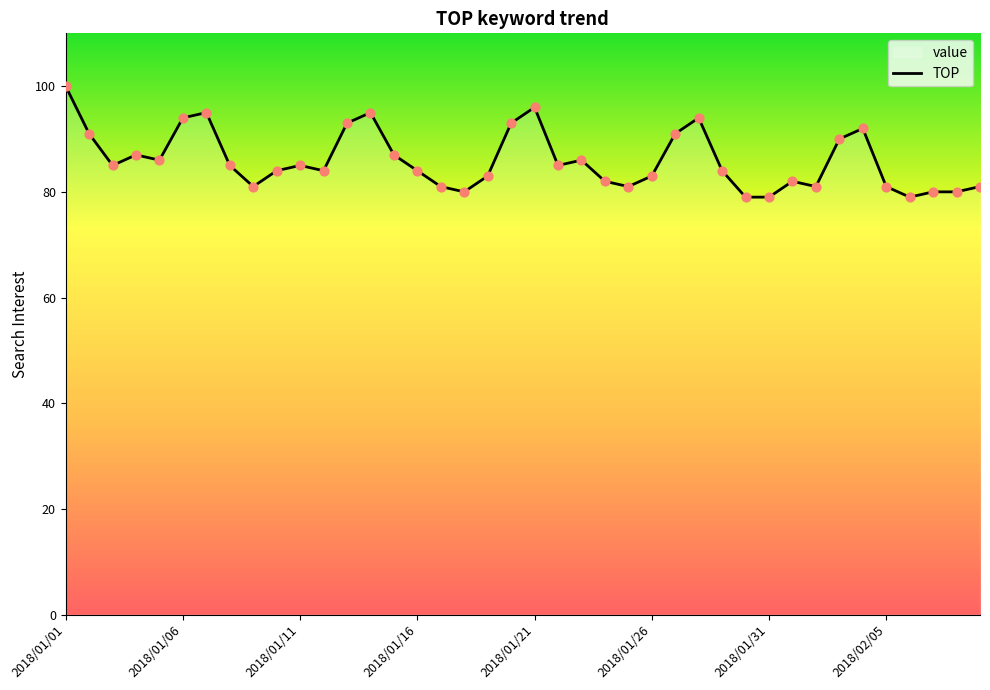

What is the change in value from 34 to 39?

-11